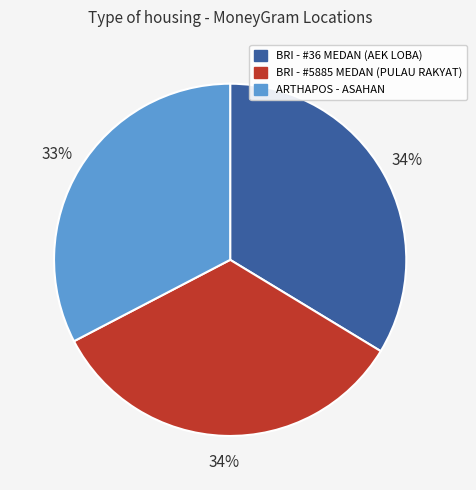

To the nearest percent, what is the difference between the largest and smallest slice percentages?

1%